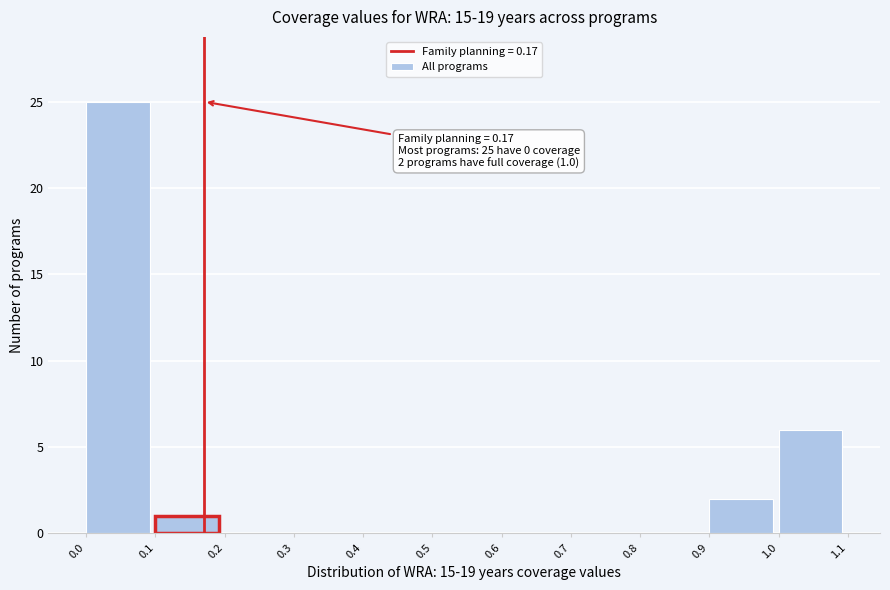

Which range on the x-axis has the tallest bar?

0.0 to 0.1